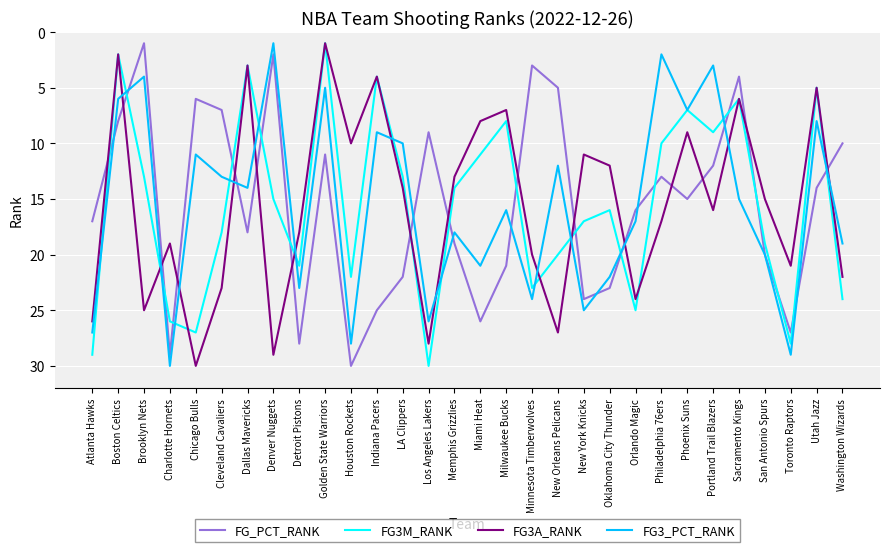

How many categories are shown in the chart?

30